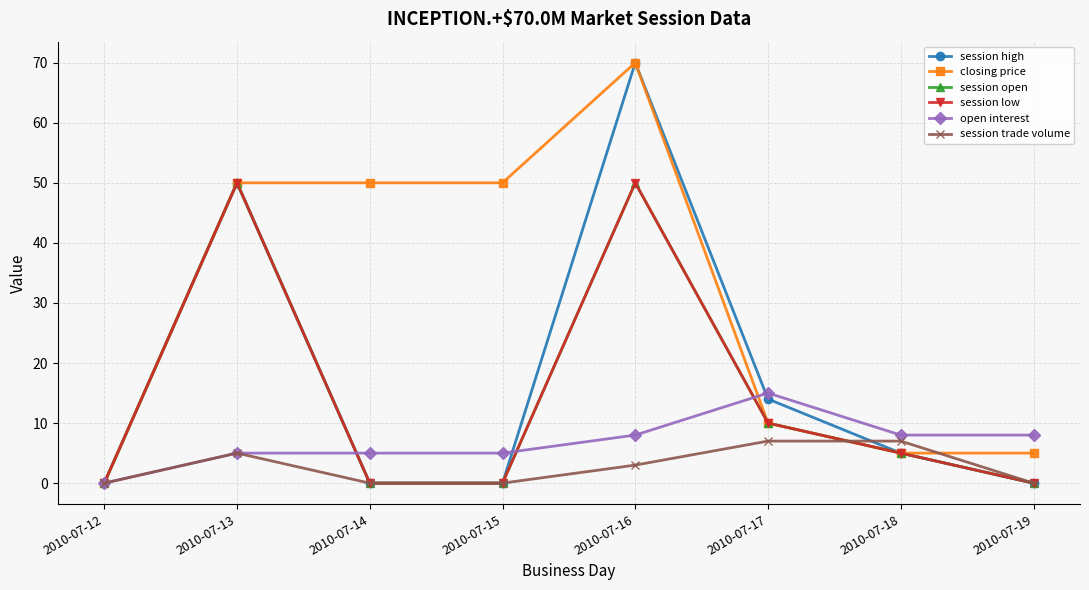

What is the difference between the maximum and minimum values in the closing price series?

70